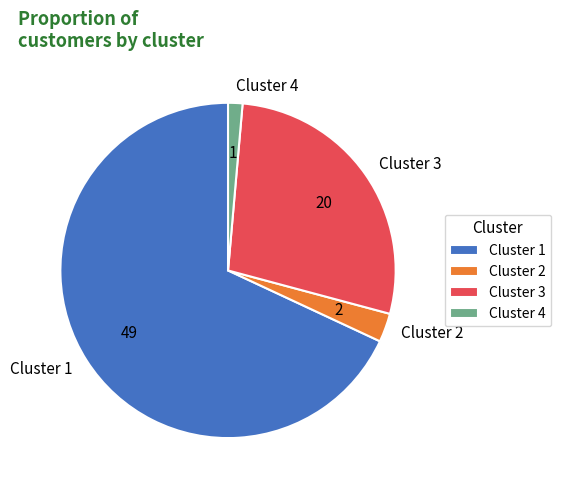

Rank the categories by value from lowest to highest.

Cluster 4, Cluster 2, Cluster 3, Cluster 1